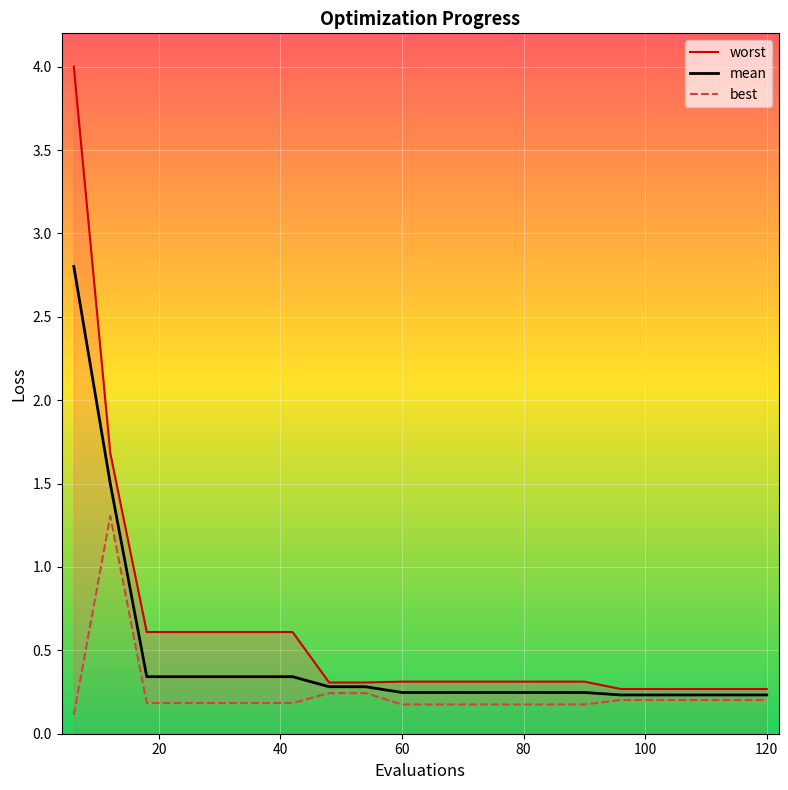

Rank the series by their maximum value, from highest to lowest.

worst, mean, best